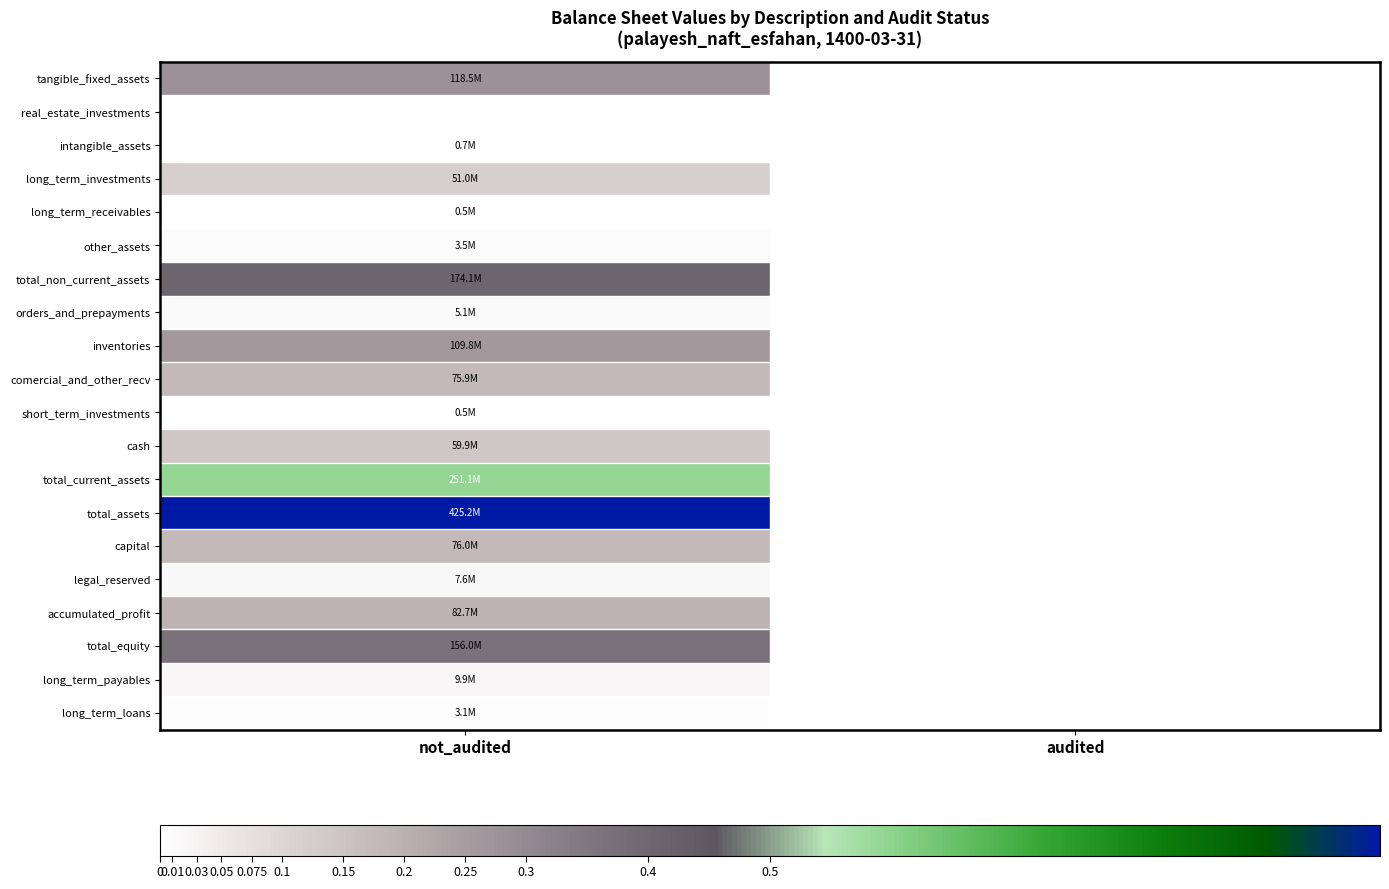

At which category is the sum across all series the highest?

not_audited